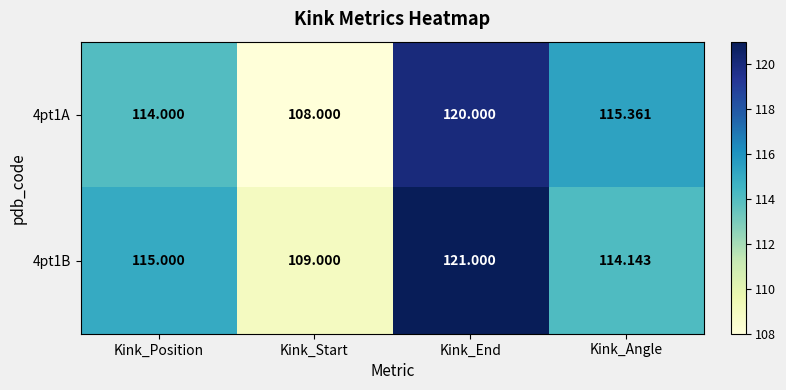

At which label does 4pt1A reach its minimum?

Kink_Start